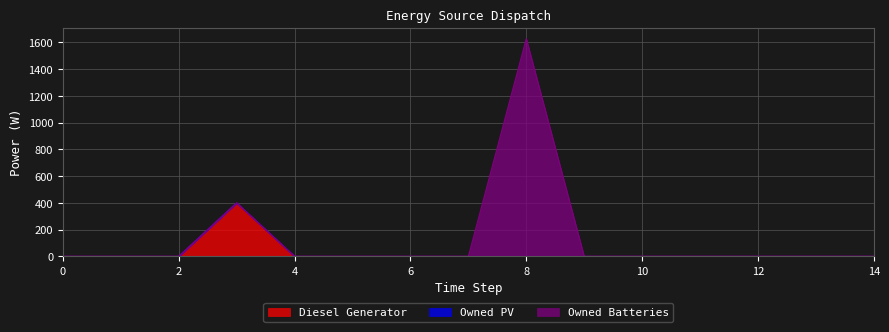

What is the maximum value for Diesel Generator?

400